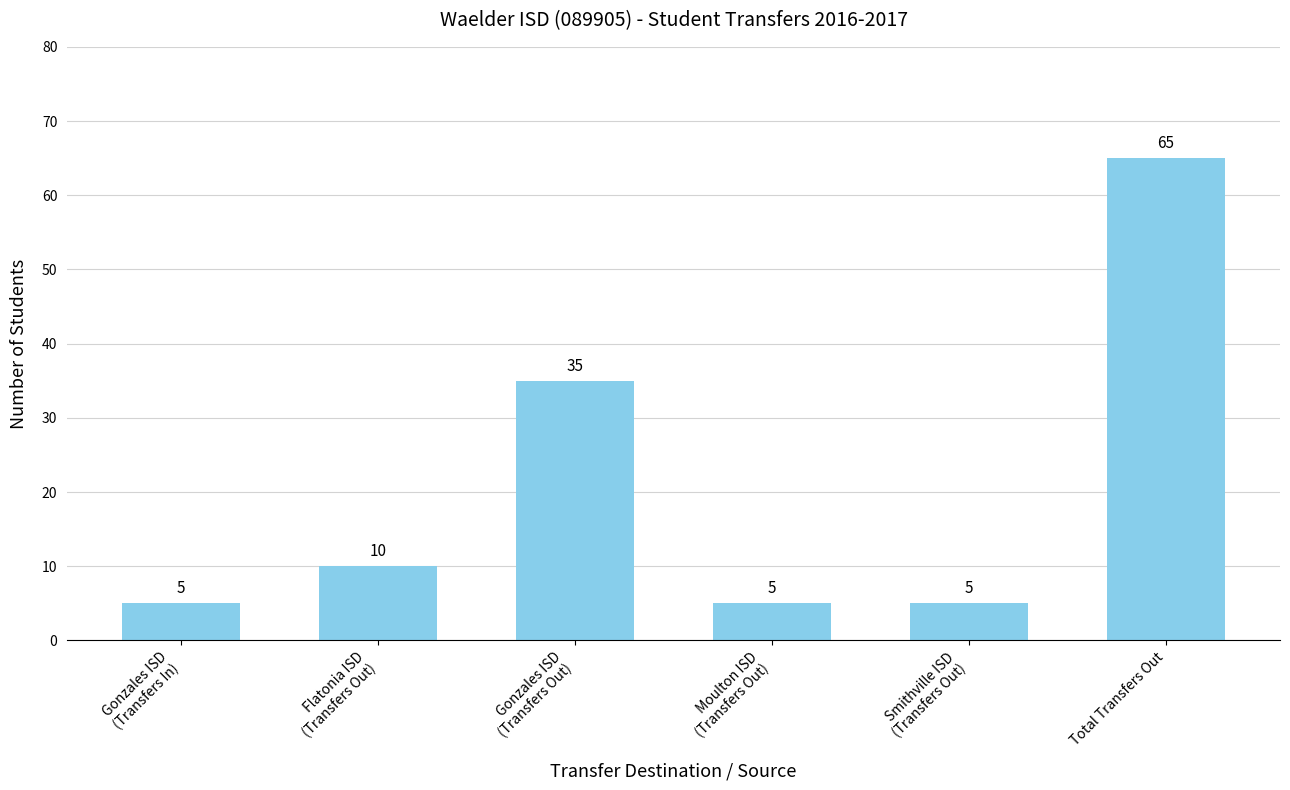

The value at Moulton ISD
(Transfers Out) is 1. True or false?

False